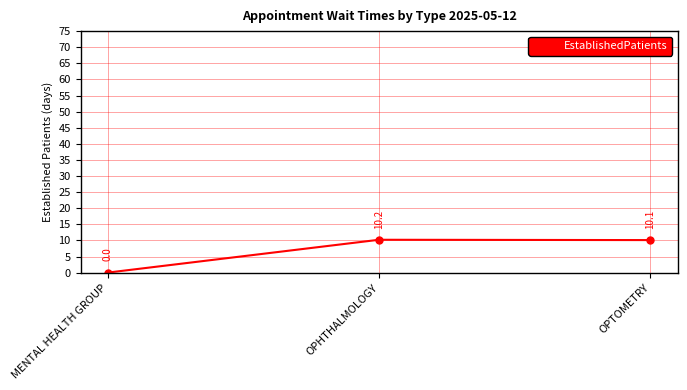

What is the difference between the maximum and minimum values?

10.2